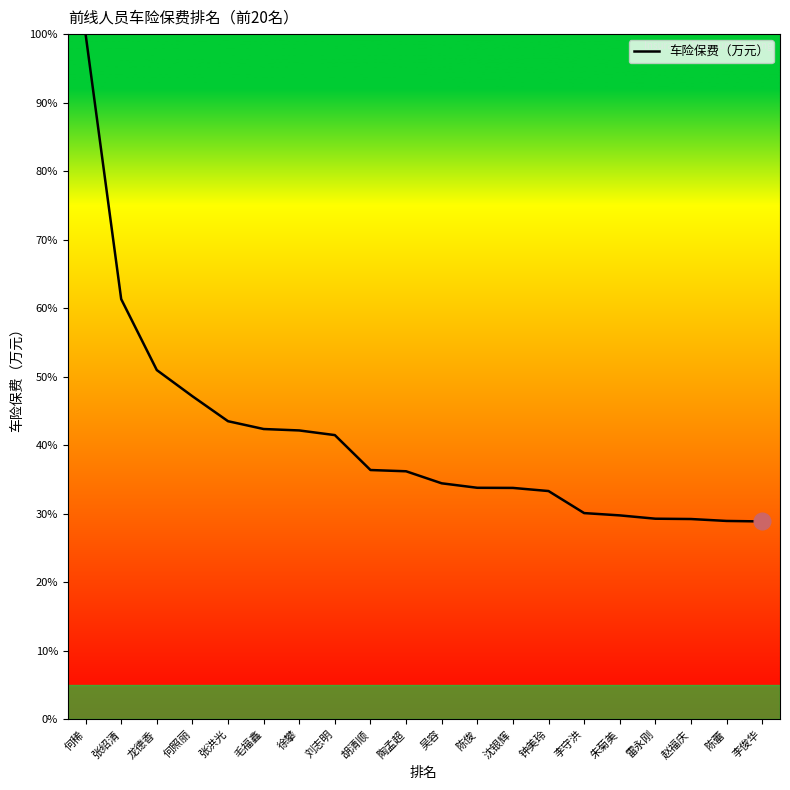

What is the difference between the values at 张洪光 and 龙德香?

7.5